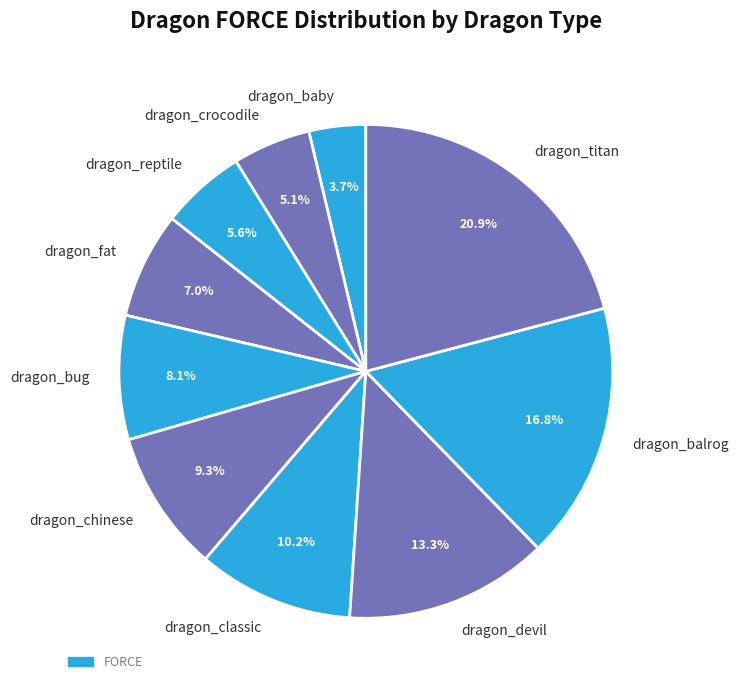

To the nearest percent, what percentage of the pie is dragon_fat?

7%